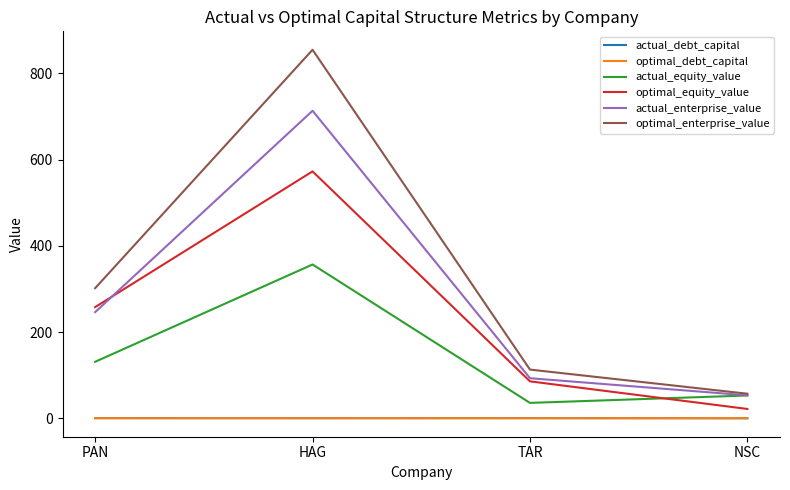

What is the approximate value of actual_equity_value at TAR?

35.9